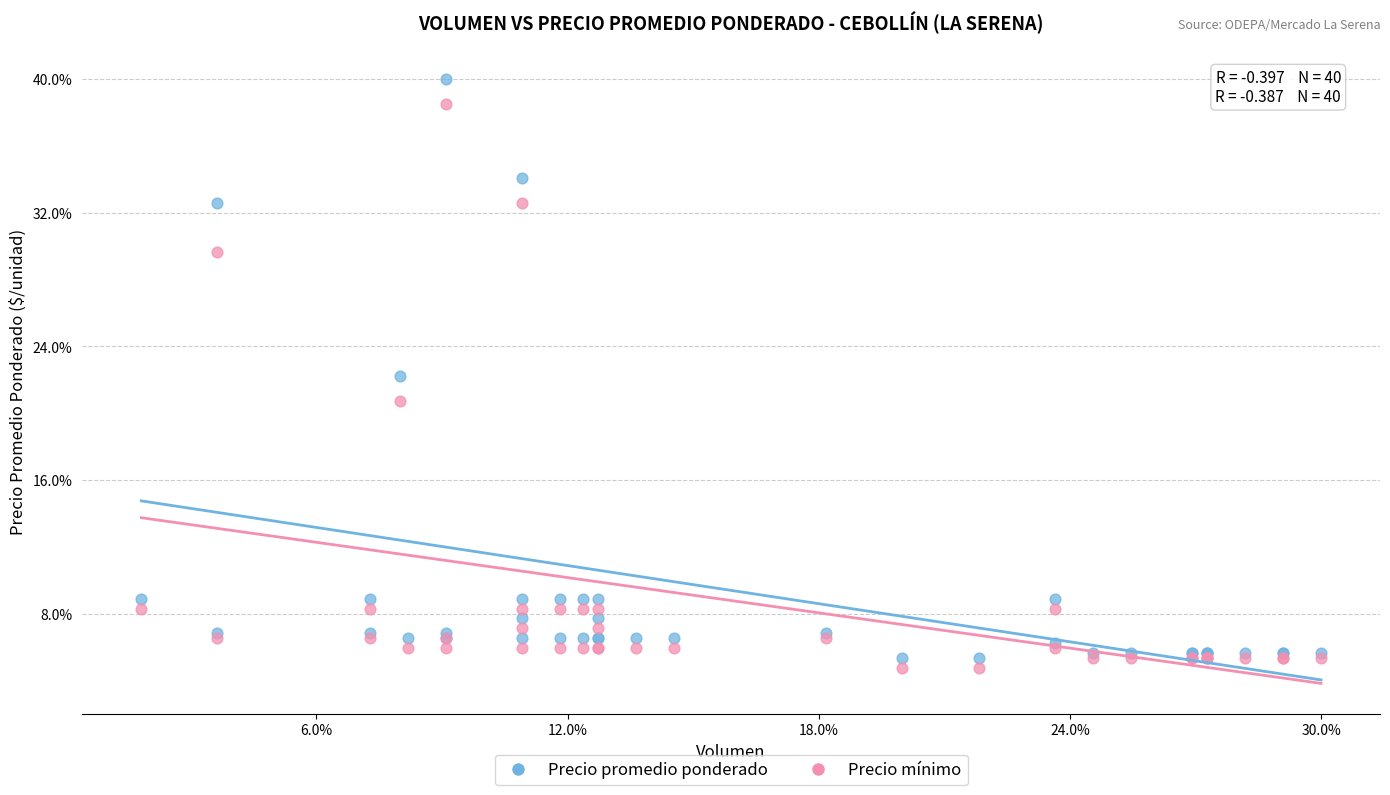

What are all the series names shown in the legend?

Precio promedio ponderado, Precio mínimo